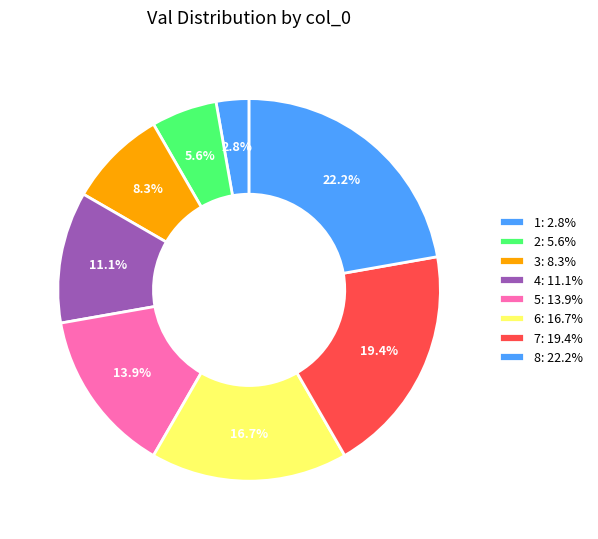

Count the number of slices in the pie.

8